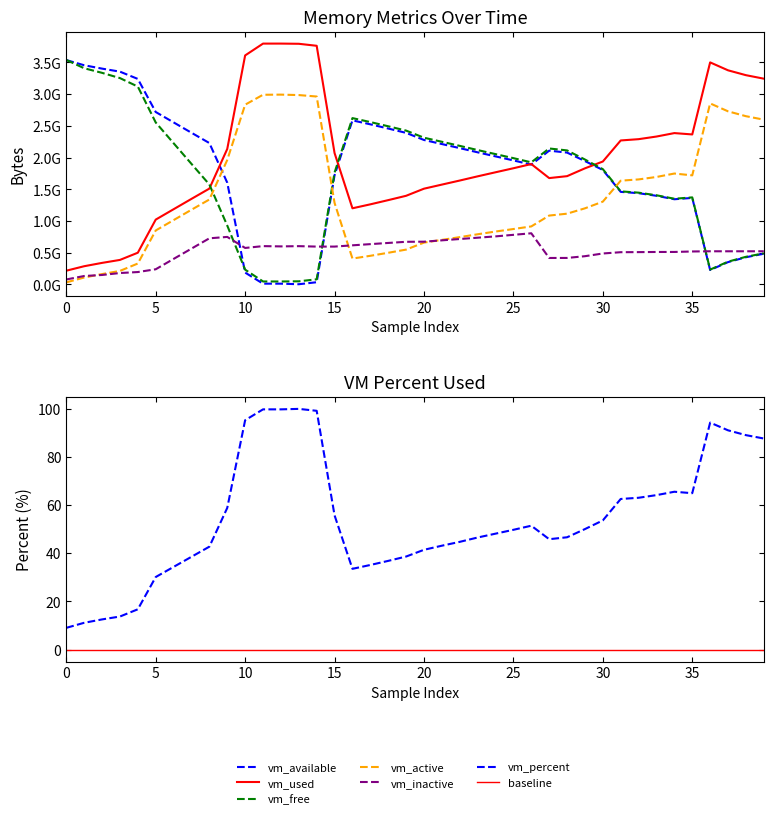

At which label does vm_used first exceed 1830625280?

9